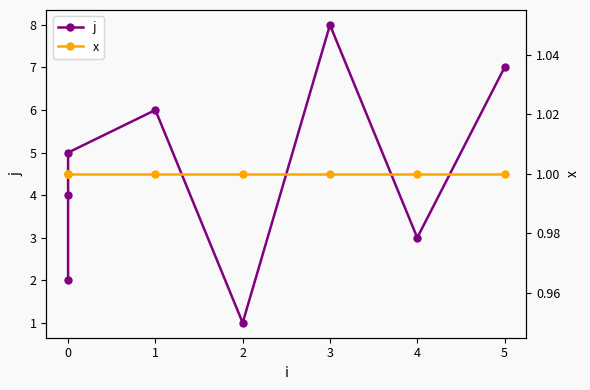

True or false: x has a value of 0 at 1.

False